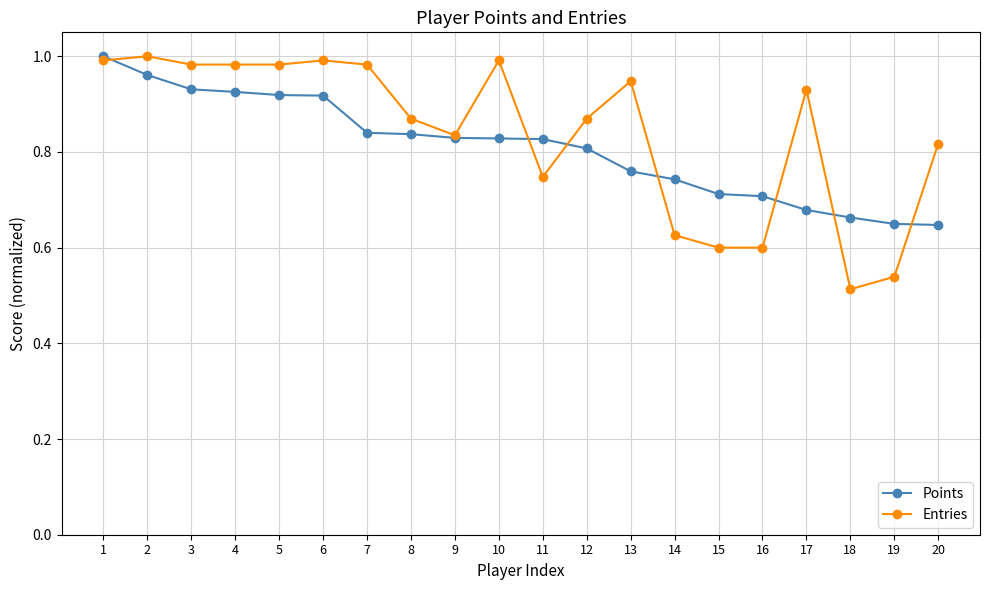

Which series has the largest total across all categories?

Entries